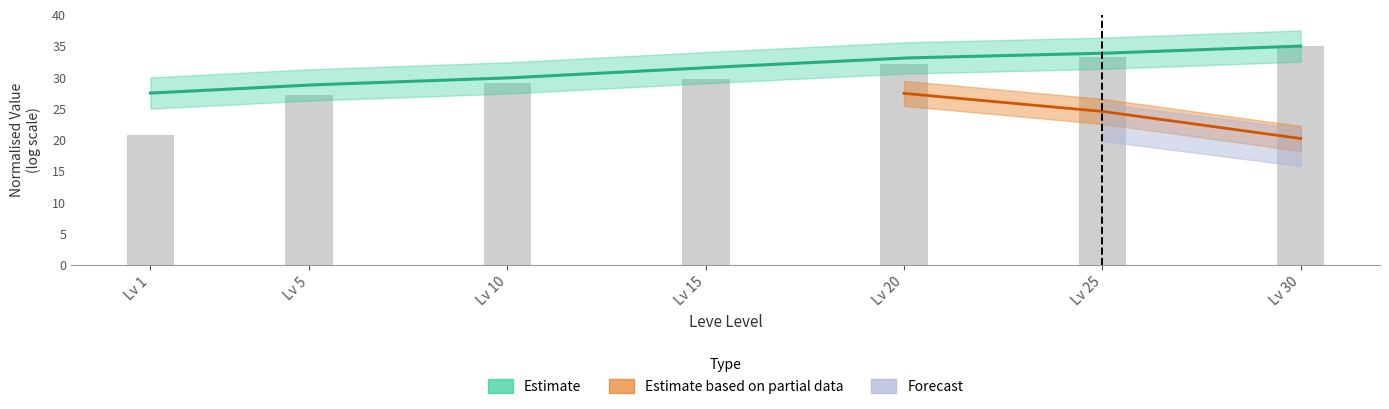

What is the value of the 4th bar from the left?

29.7